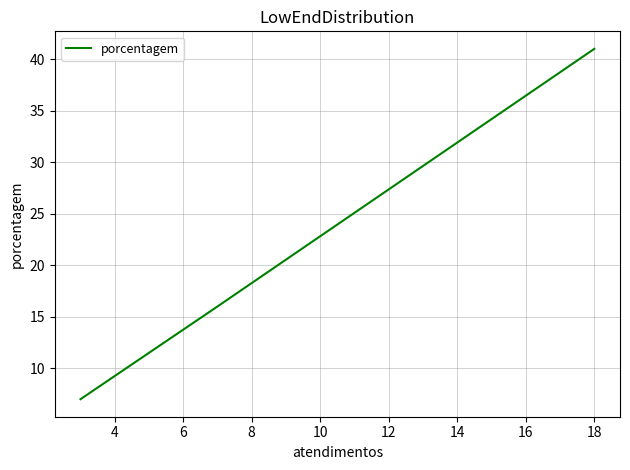

What is the smallest value displayed?

7